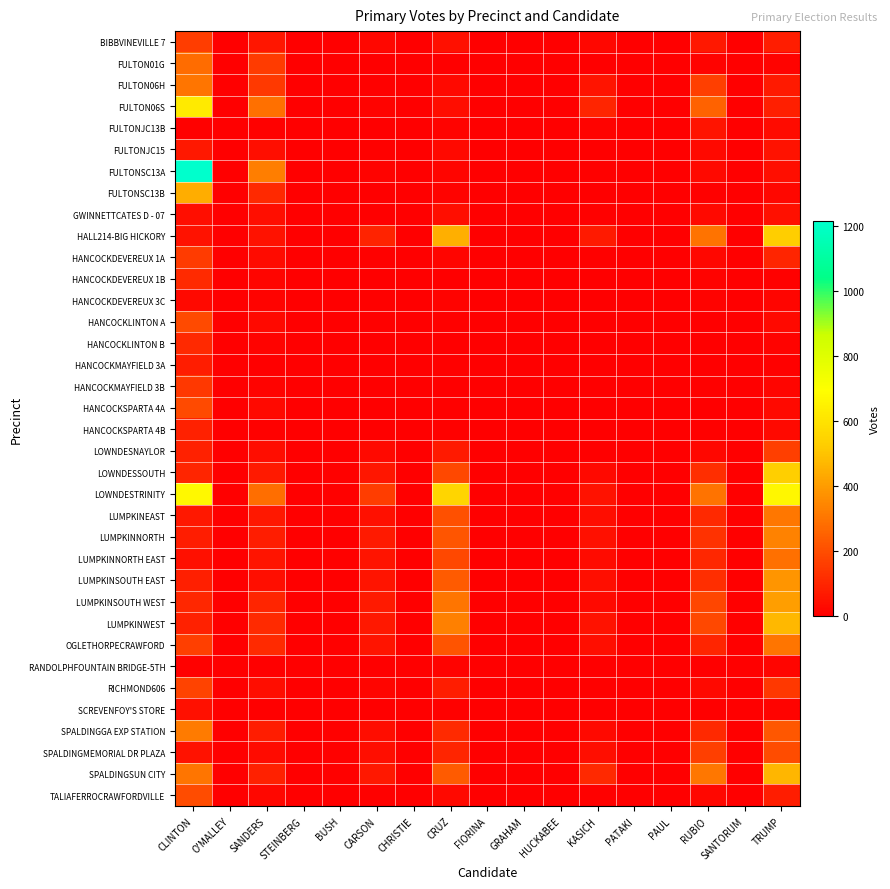

Rank the series by their maximum value, from lowest to highest.

RANDOLPHFOUNTAIN BRIDGE-5TH, HANCOCKDEVEREUX 3C, GWINNETTCATES D - 07, SCREVENFOY'S STORE, FULTONJC13B, FULTONJC15, HANCOCKMAYFIELD 3A, HANCOCKSPARTA 4B, HANCOCKLINTON B, HANCOCKDEVEREUX 1B, HANCOCKMAYFIELD 3B, HANCOCKDEVEREUX 1A, BIBBVINEVILLE 7, LOWNDESNAYLOR, RICHMOND606, HANCOCKLINTON A, HANCOCKSPARTA 4A, TALIAFERROCRAWFORDVILLE, SPALDINGMEMORIAL DR PLAZA, FULTON01G, LUMPKINNORTH EAST, OGLETHORPECRAWFORD, FULTON06H, LUMPKINEAST, SPALDINGGA EXP STATION, LUMPKINNORTH, LUMPKINSOUTH EAST, LUMPKINSOUTH WEST, FULTONSC13B, SPALDINGSUN CITY, LUMPKINWEST, HALL214-BIG HICKORY, LOWNDESSOUTH, FULTON06S, LOWNDESTRINITY, FULTONSC13A